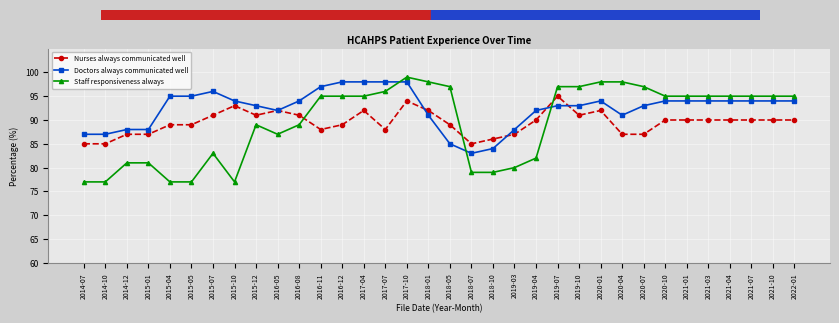

True or false: Doctors always communicated well has a value of 44 at 2016-08.

False